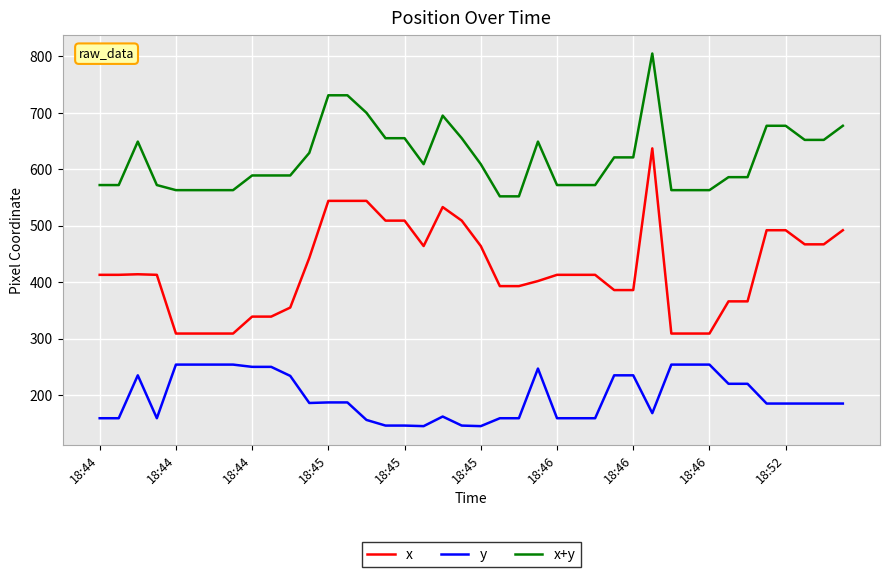

Which series has the largest range (max minus min)?

x